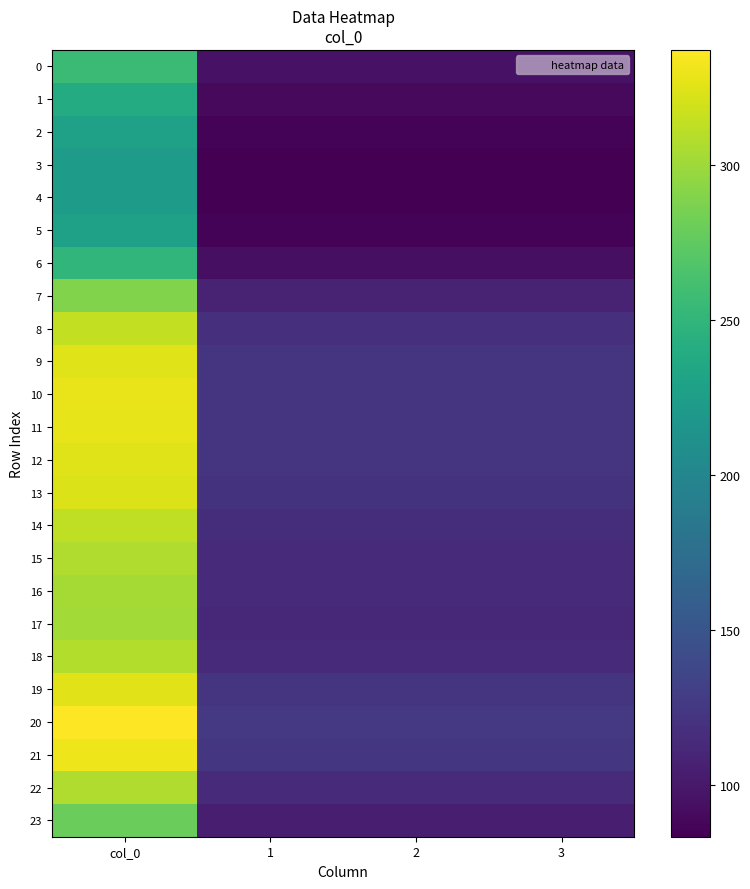

Rank the series at 3 from lowest to highest value.

4, 3, 5, 2, 1, 6, 0, 23, 7, 17, 16, 15, 22, 18, 14, 8, 13, 9, 12, 19, 11, 10, 21, 20